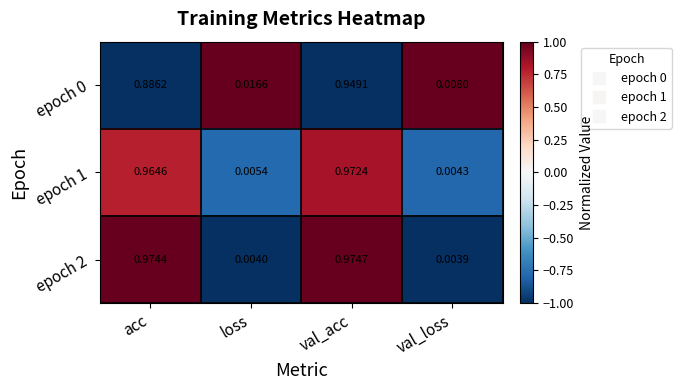

Which label corresponds to the smallest value in the chart?

val_loss